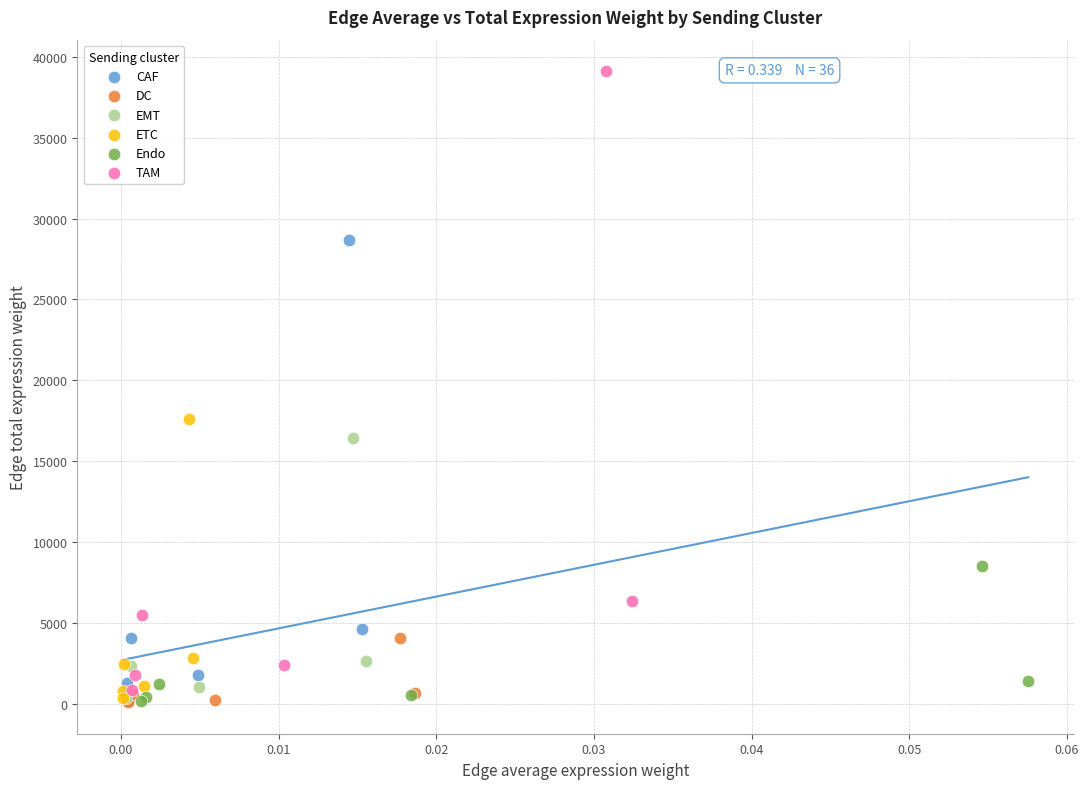

What are all the series names shown in the legend?

CAF, DC, EMT, ETC, Endo, TAM